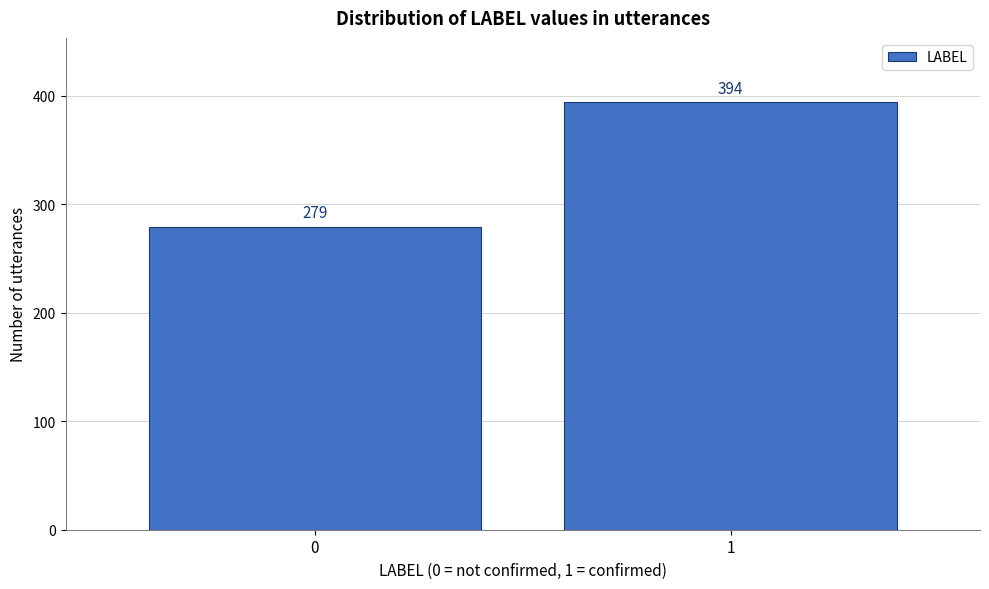

Reading left to right, extract all data points from this chart.

0=279	1=394